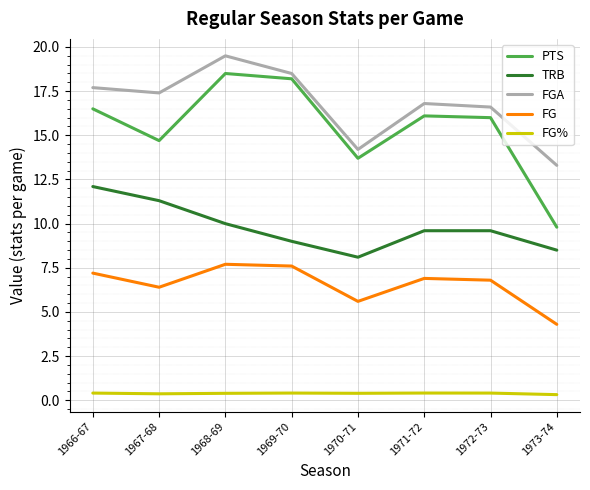

True or false: FG% and TRB intersect in this chart.

False